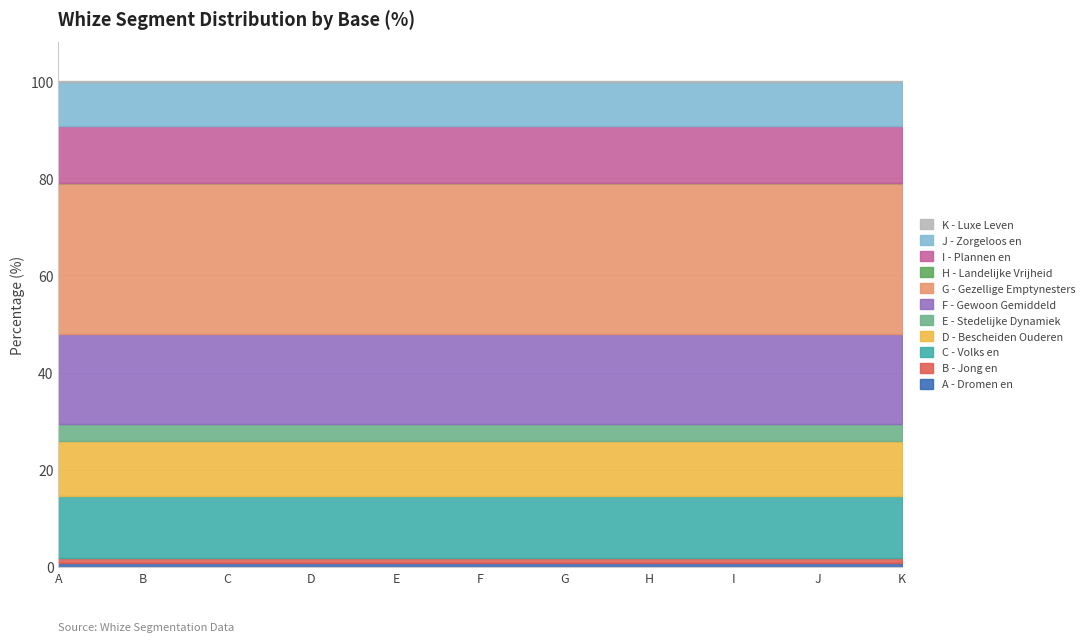

Approximately how many times larger is the value at A - Dromen en Rondkomen compared to I - Plannen en Rennen?

0.1